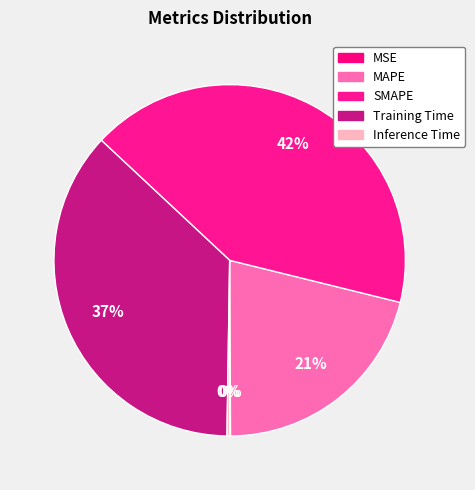

To the nearest percent, what is the combined percentage of SMAPE and Inference Time?

42%